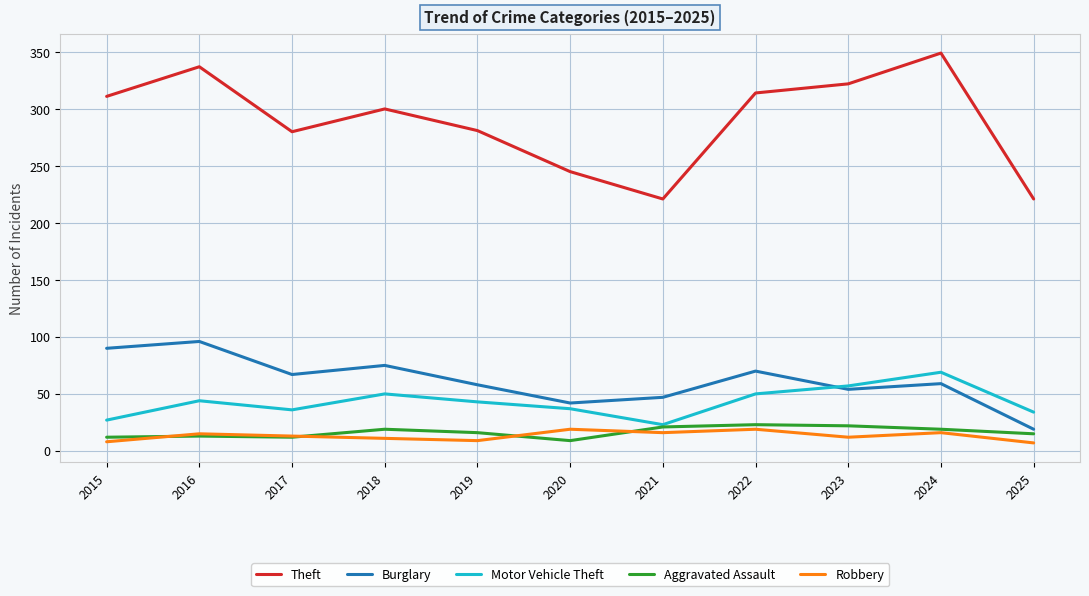

Where is the first local minimum for Motor Vehicle Theft?

2017